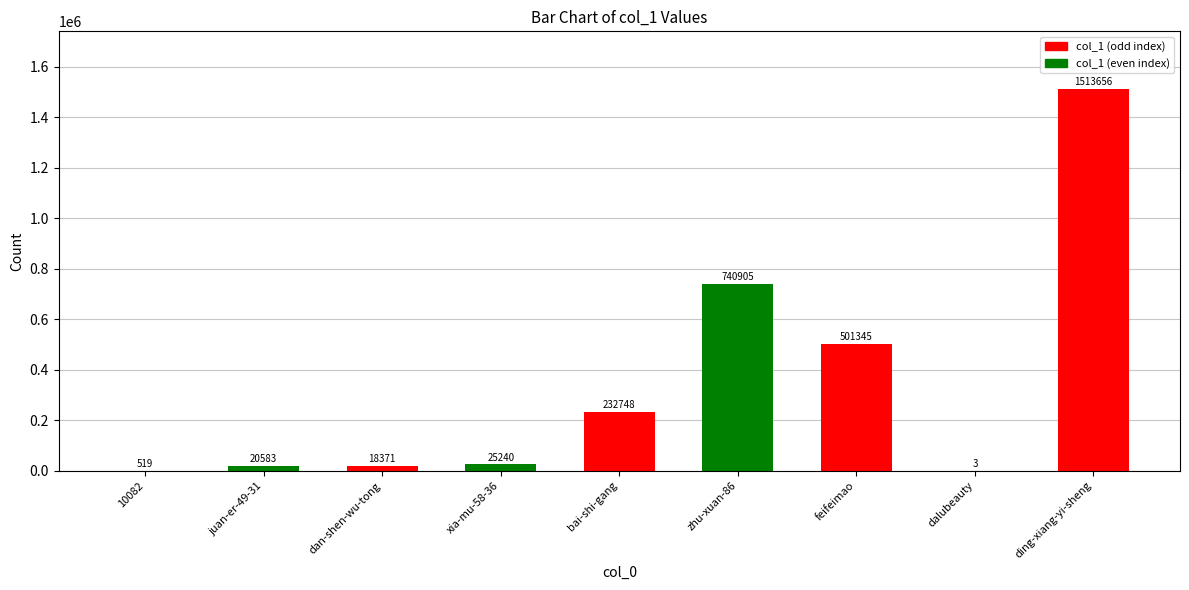

Is it true that the value at feifeimao is 698982?

False